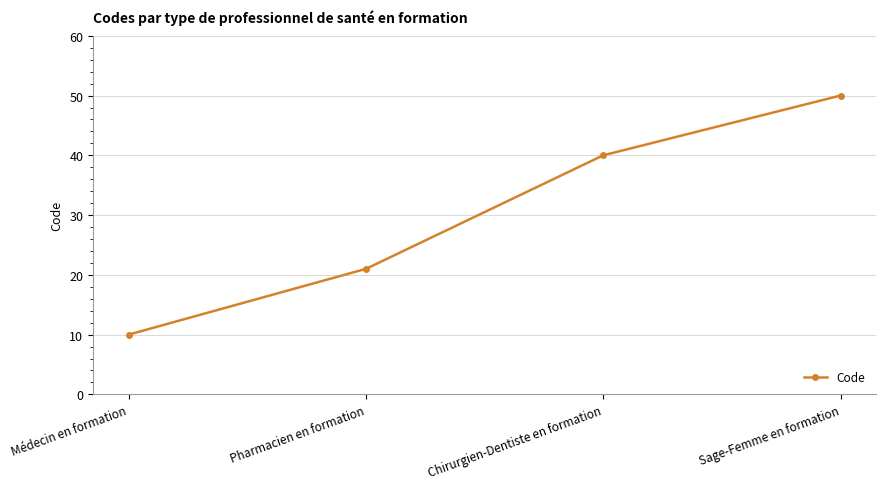

What is the label of the 2nd point from the left?

Pharmacien en formation